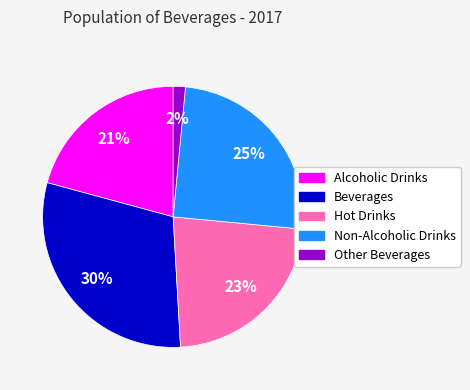

Combined, do Other Beverages and Non-Alcoholic Drinks account for over 50%?

No